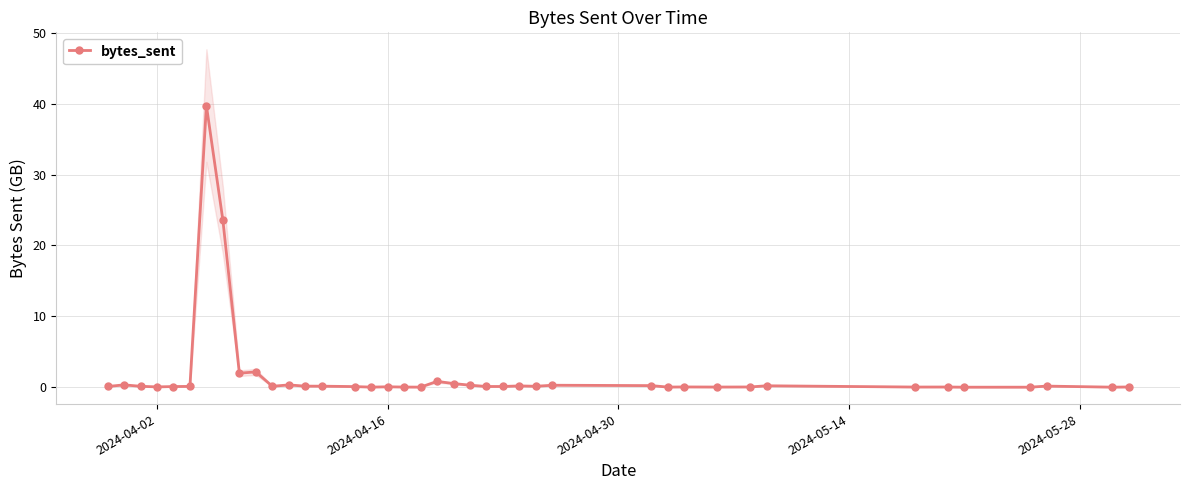

What is the highest value of the bytes_sent series?

39.7